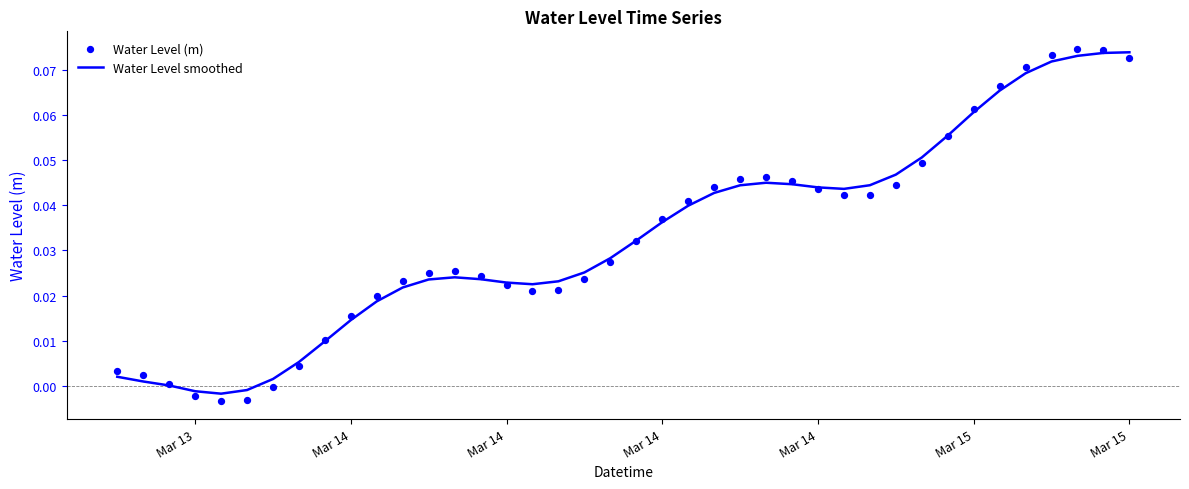

Which series has the largest total across all categories?

Water Level (m)